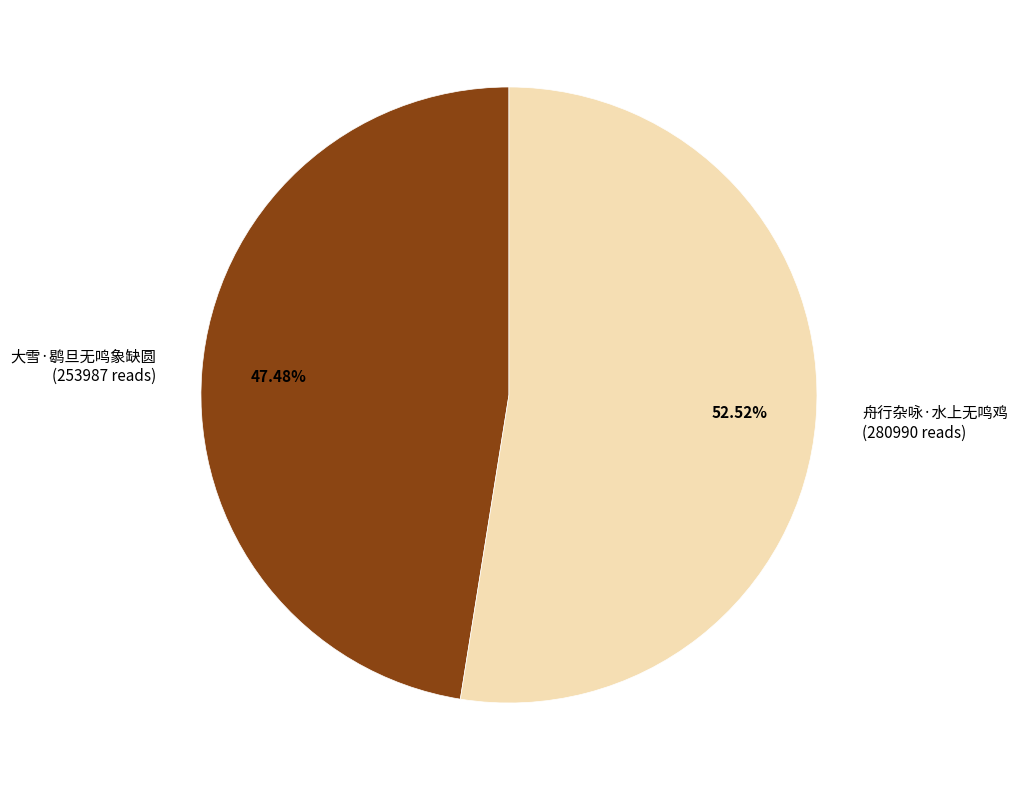

Is it true that 大雪·鹖旦无鸣象缺圆 is 54% of the pie?

False